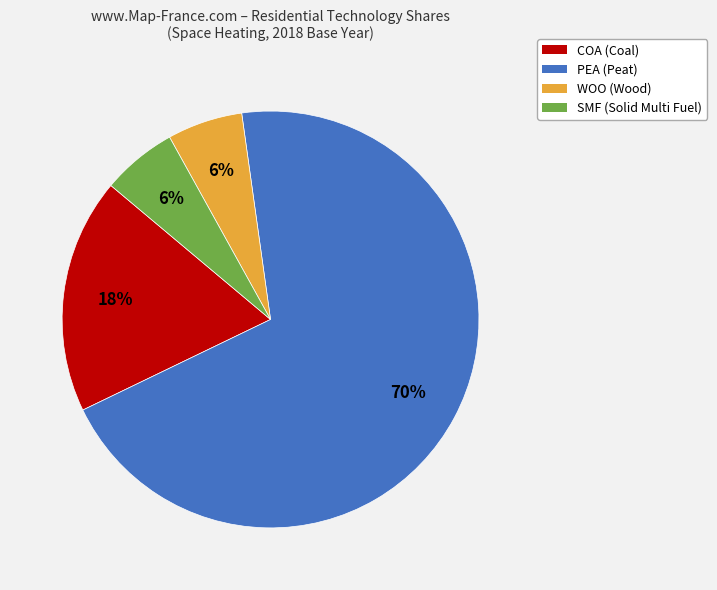

Count the number of slices in the pie.

4